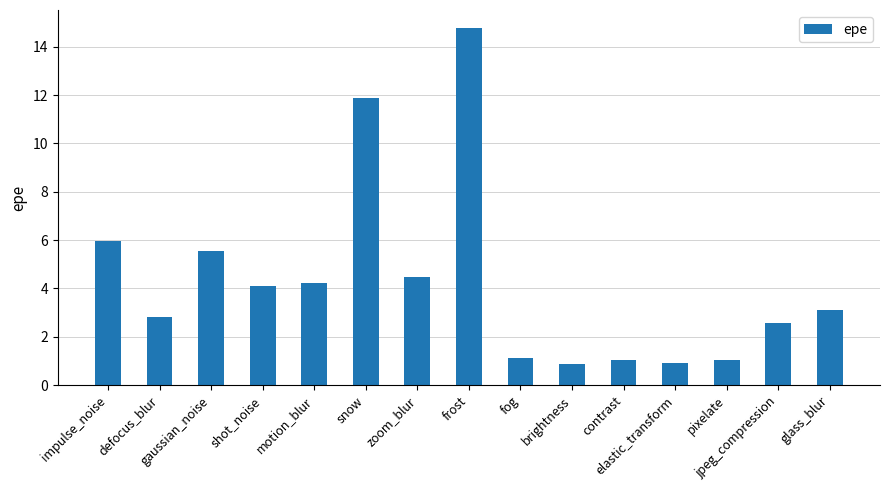

What is the difference between the maximum and second lowest values?

13.9